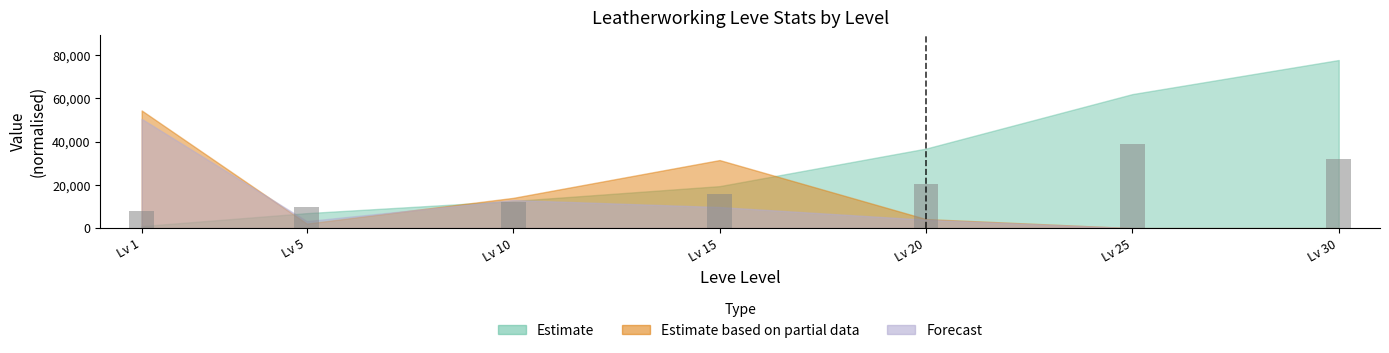

List the labels in order of value, largest first.

Lv 25, Lv 30, Lv 20, Lv 15, Lv 10, Lv 5, Lv 1